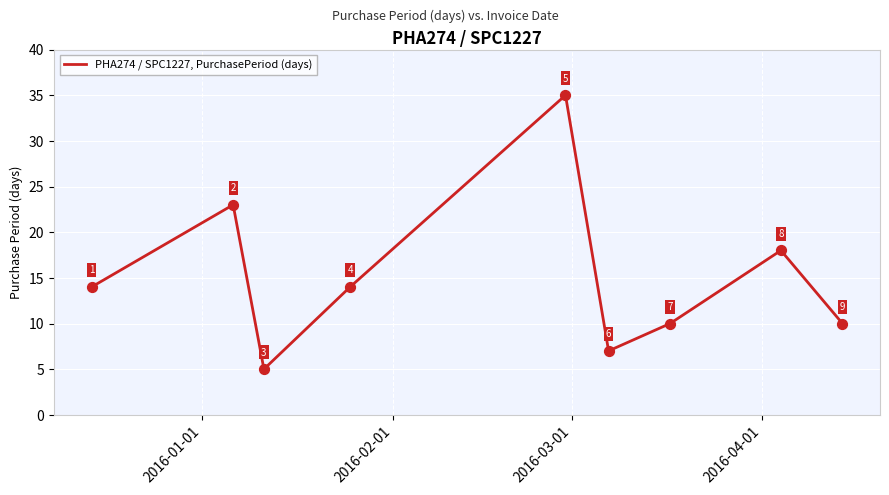

What is the difference between the maximum and minimum values?

30